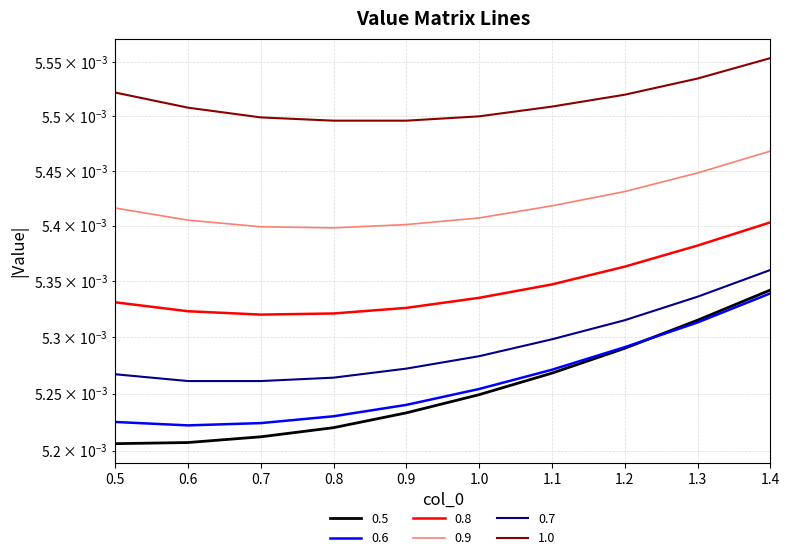

What position from the right is 1.1?

4